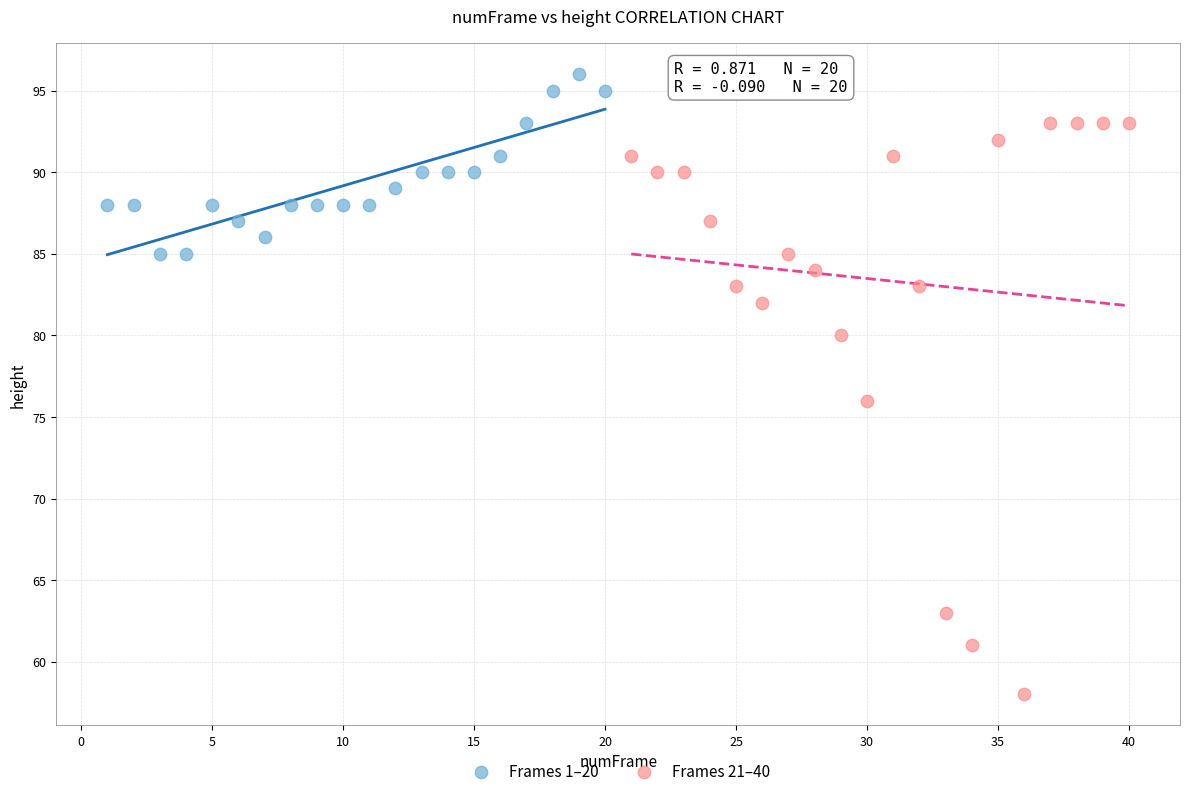

Which series reaches the maximum Y coordinate?

Frames 1–20